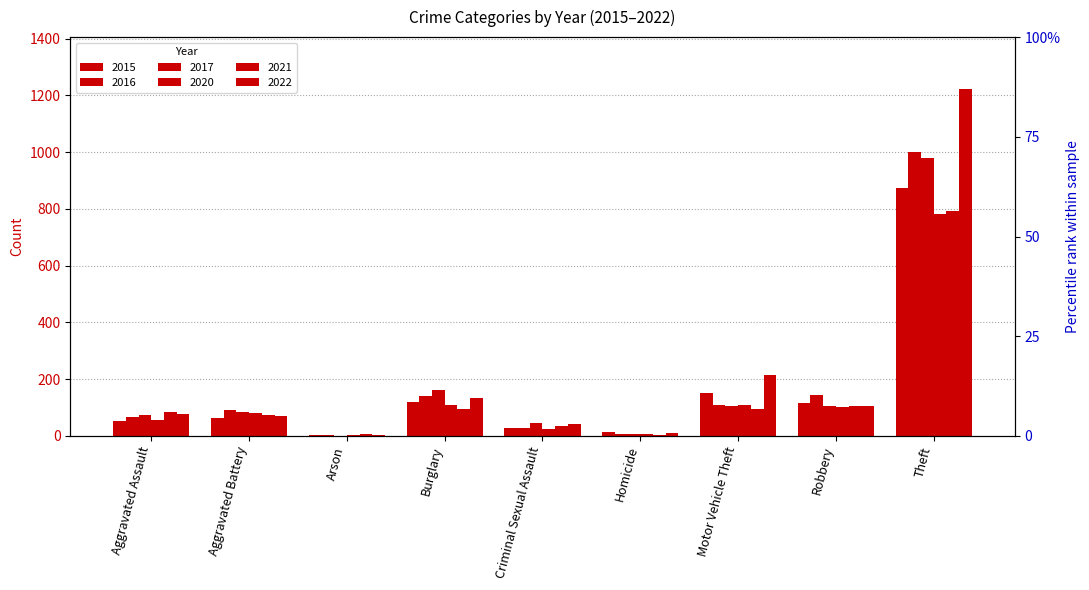

Are the bars horizontal?

No